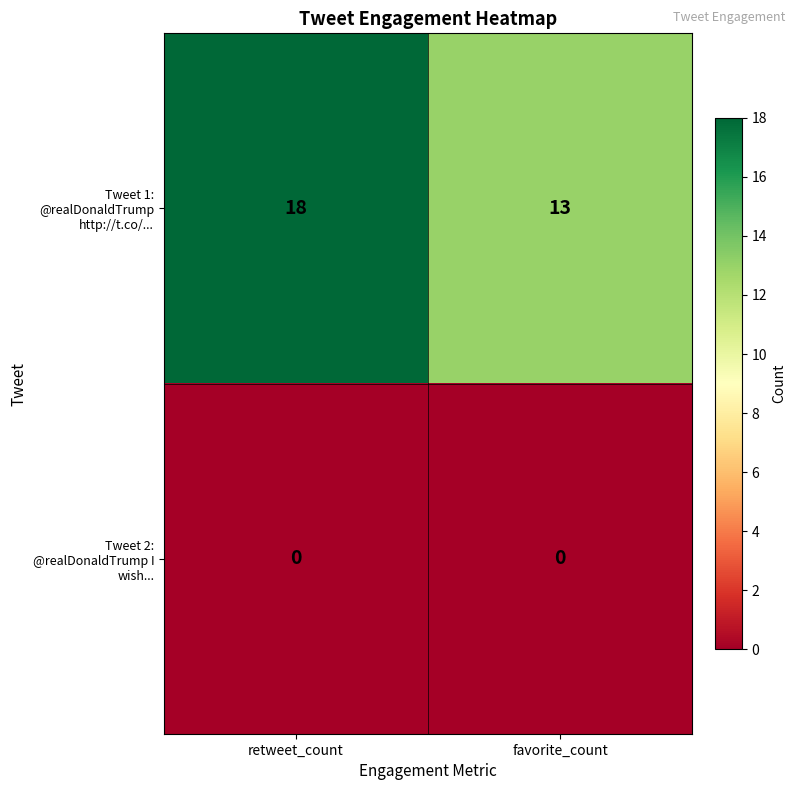

Which category has the highest value across all series?

retweet_count